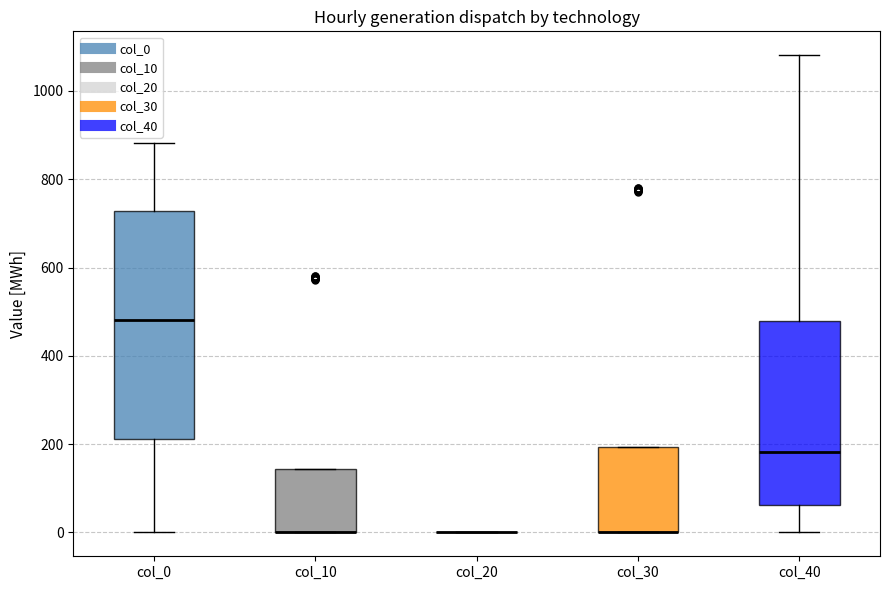

Reading left to right, read every box against the y-axis: the position of its median line, the range the box covers, and the ends of its whiskers. The values are not printed on the chart, so give them approximately, as read against the axis.

col_0: median 480, box 220 to 720, whiskers 0 to 880
col_10: median 0 (drawn on the box's lower edge), box 0 to 140, whiskers 0 to 140
col_20: box collapsed to a line at 0, whiskers 0 to 0
col_30: median 0 (drawn on the box's lower edge), box 0 to 200, whiskers 0 to 200
col_40: median 180, box 60 to 480, whiskers 0 to 1080